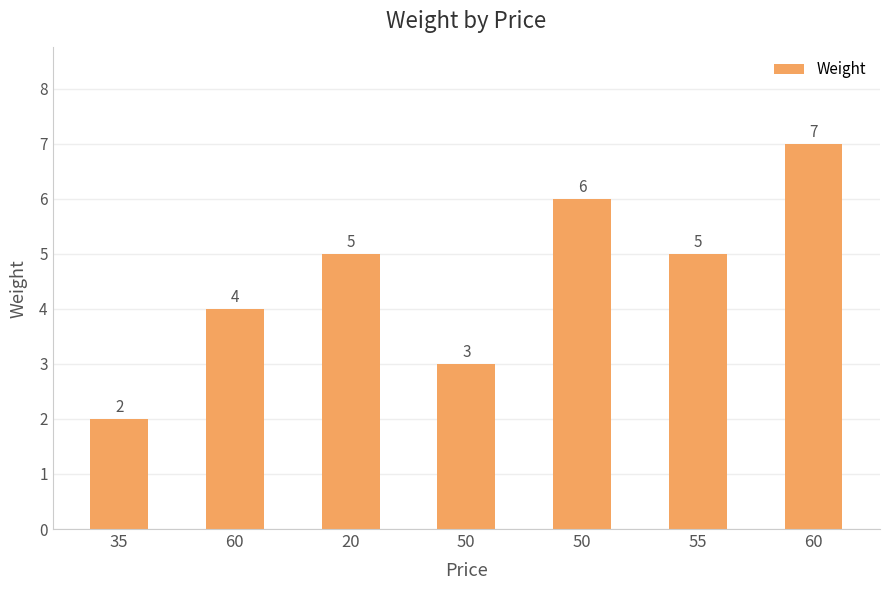

Count the number of data series in this chart.

1